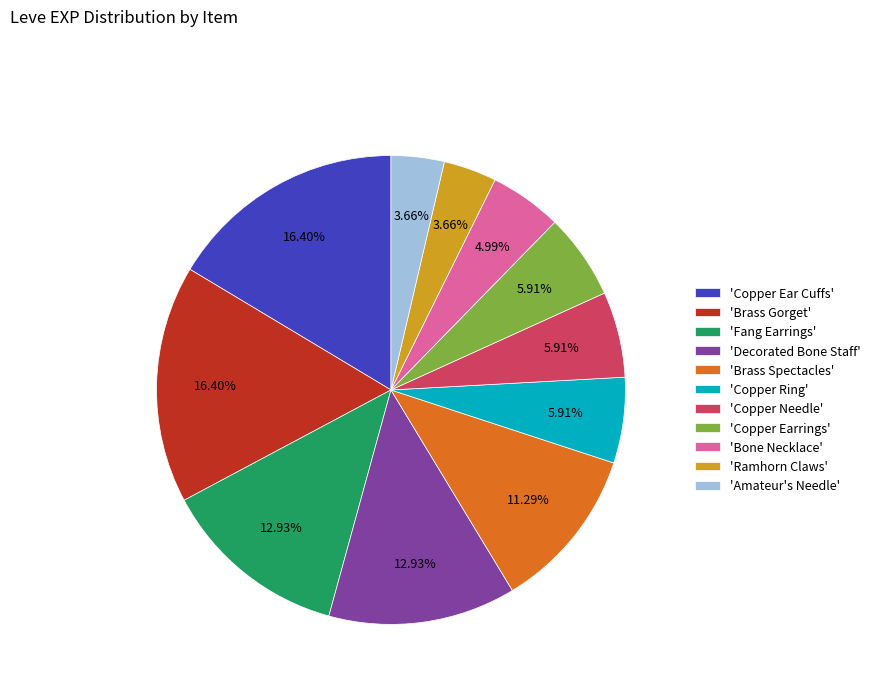

How many segments does this pie chart have?

11